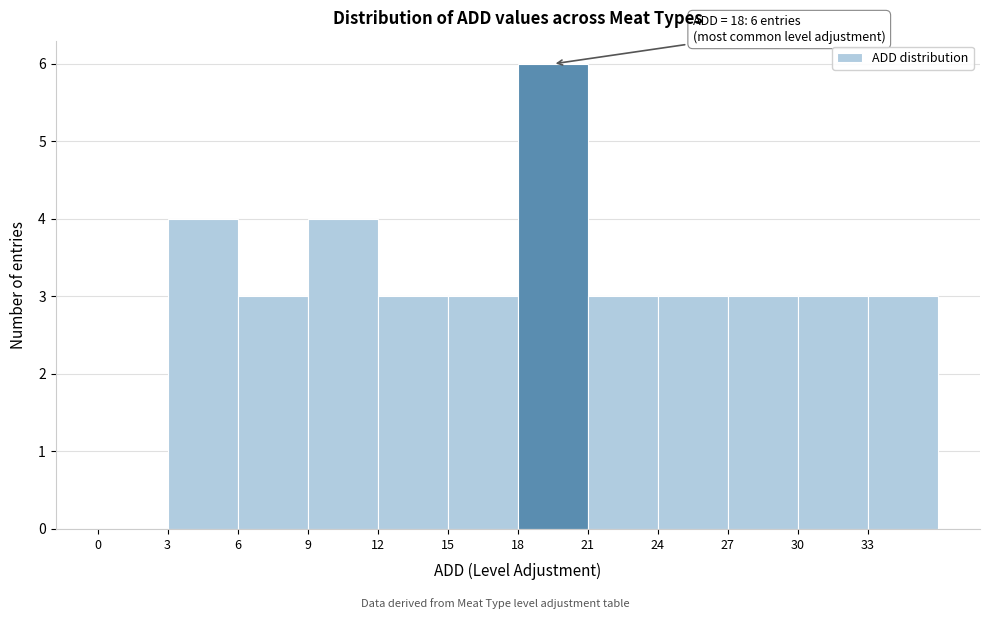

Which range on the x-axis has the tallest bar?

18 to 21